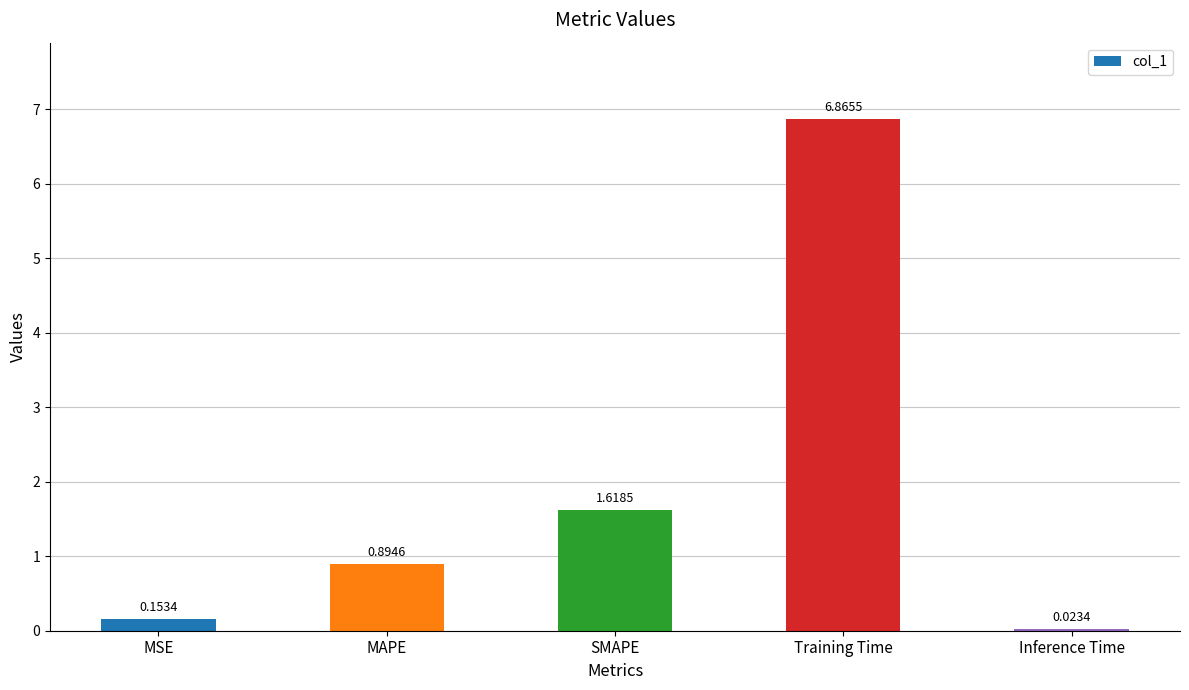

What is the change in value from MAPE to Training Time?

+6.0